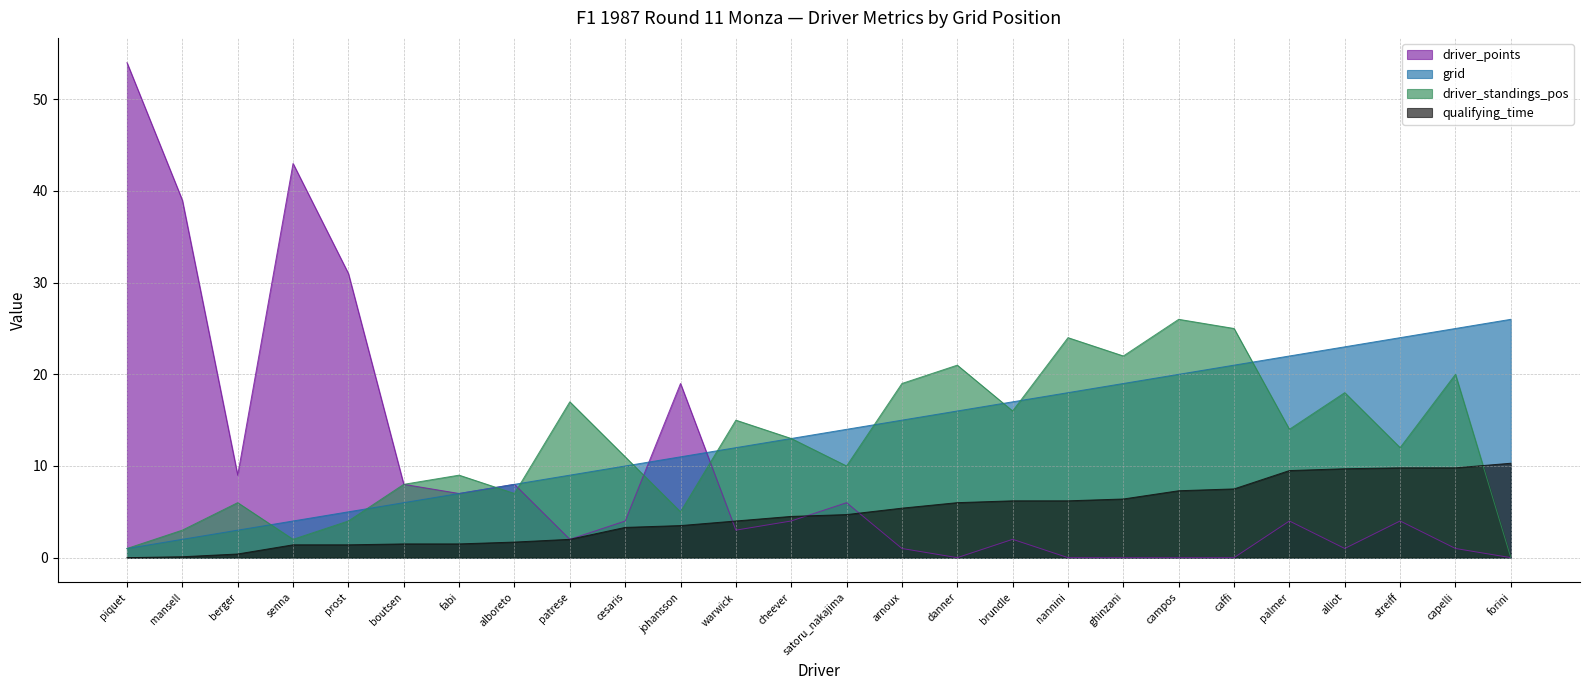

Where is driver_standings_pos nearest to the value 13?

cheever